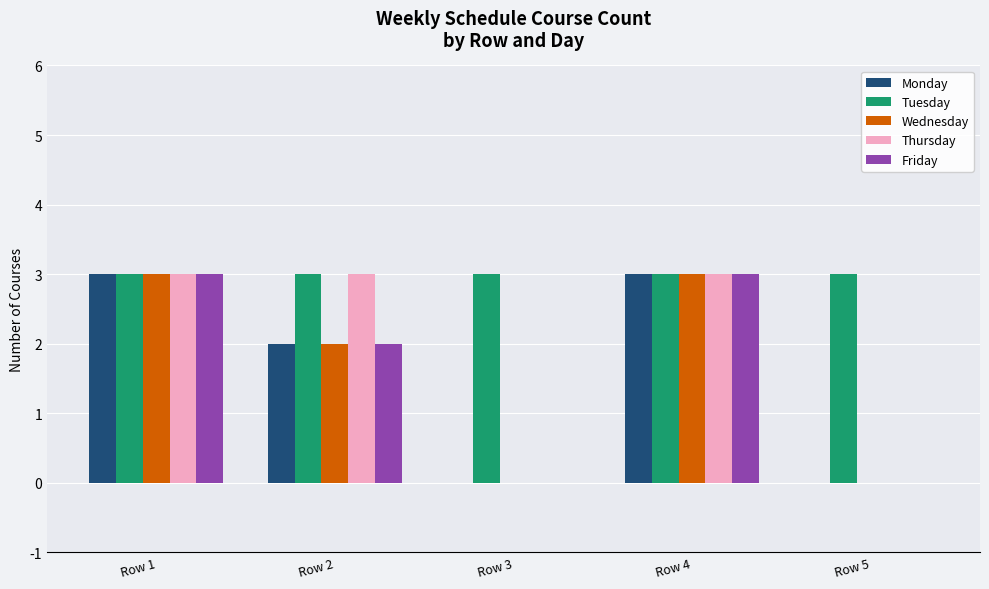

What is the sum of all Tuesday values?

15